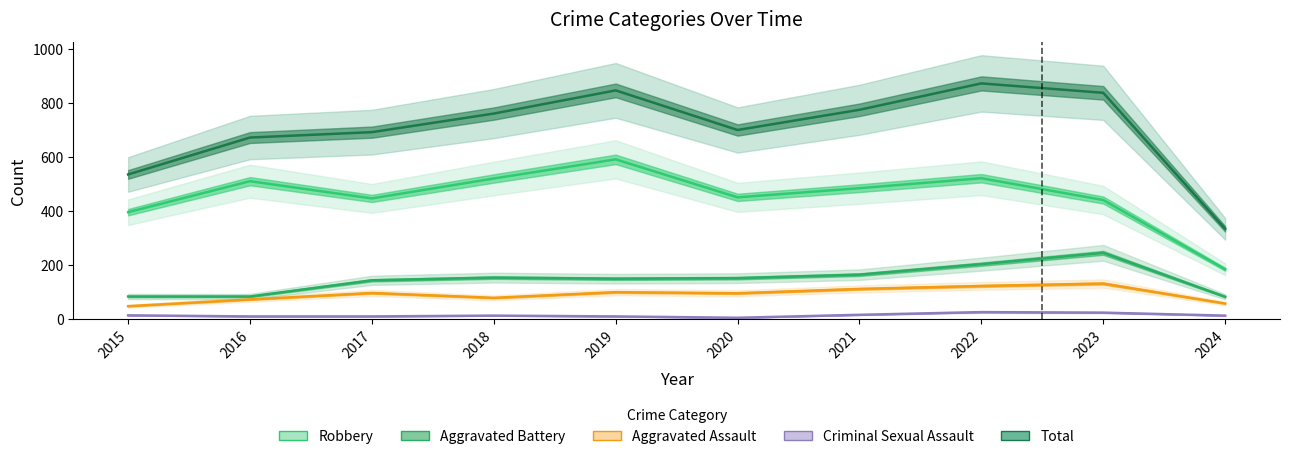

True or false: Total and Aggravated Battery cross at least once.

False